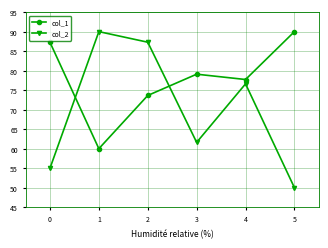

Reading left to right, what are all the values shown in this chart?

col_1: 0=87.3	1=60.0	2=73.6	3=79.1	4=77.7	5=90.0
col_2: 0=55.0	1=90.0	2=87.3	3=61.6	4=76.6	5=50.0